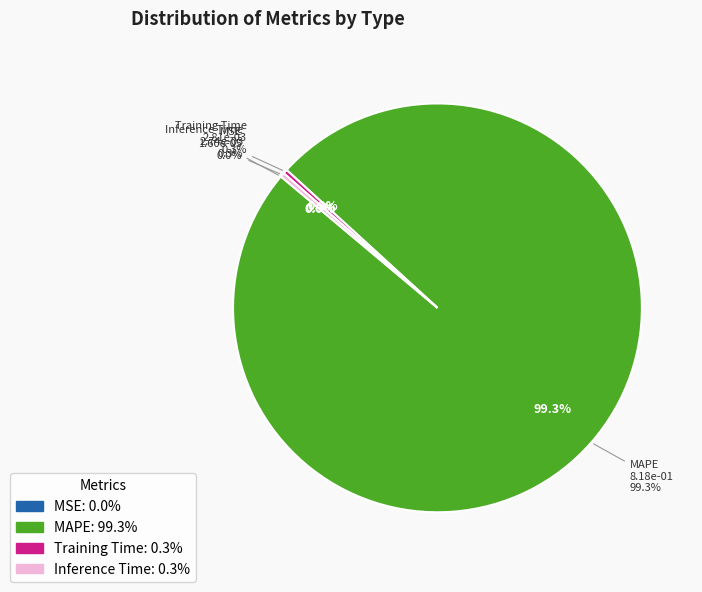

True or false: MSE accounts for 0% of the total.

True